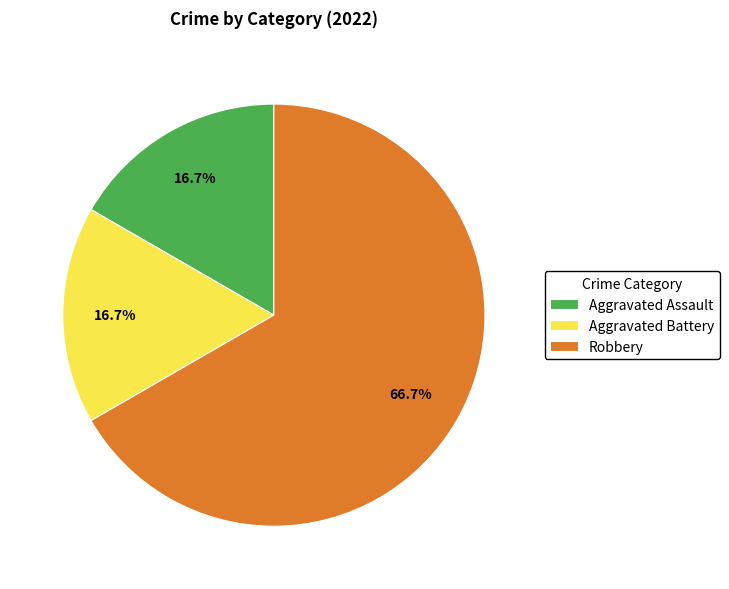

To the nearest percent, what is the difference between the largest and smallest slice percentages?

50%